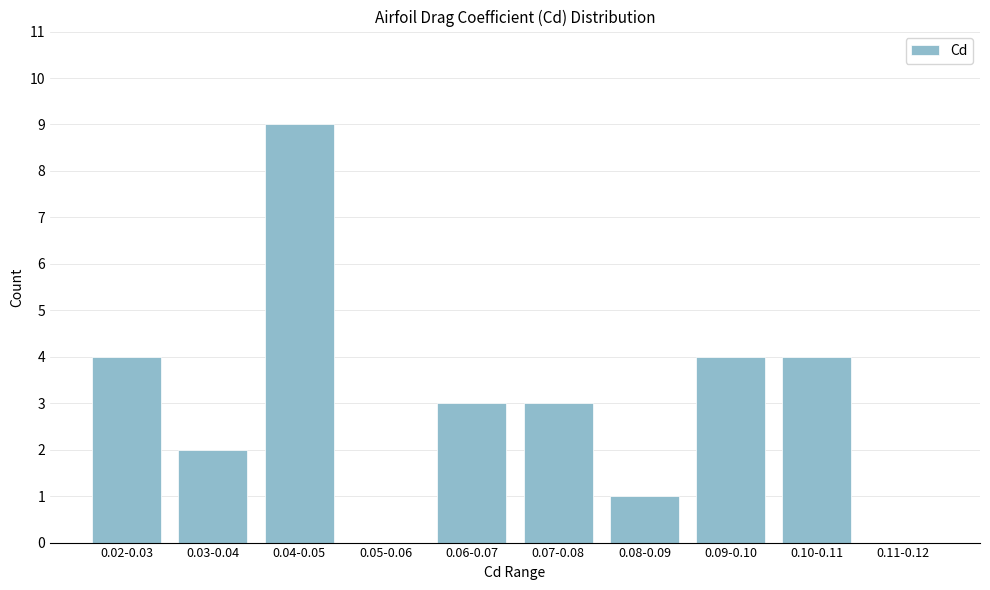

Reading right to left, transcribe all the data shown in this chart.

0.11-0.12=0	0.10-0.11=4	0.09-0.10=4	0.08-0.09=1	0.07-0.08=3	0.06-0.07=3	0.05-0.06=0	0.04-0.05=9	0.03-0.04=2	0.02-0.03=4